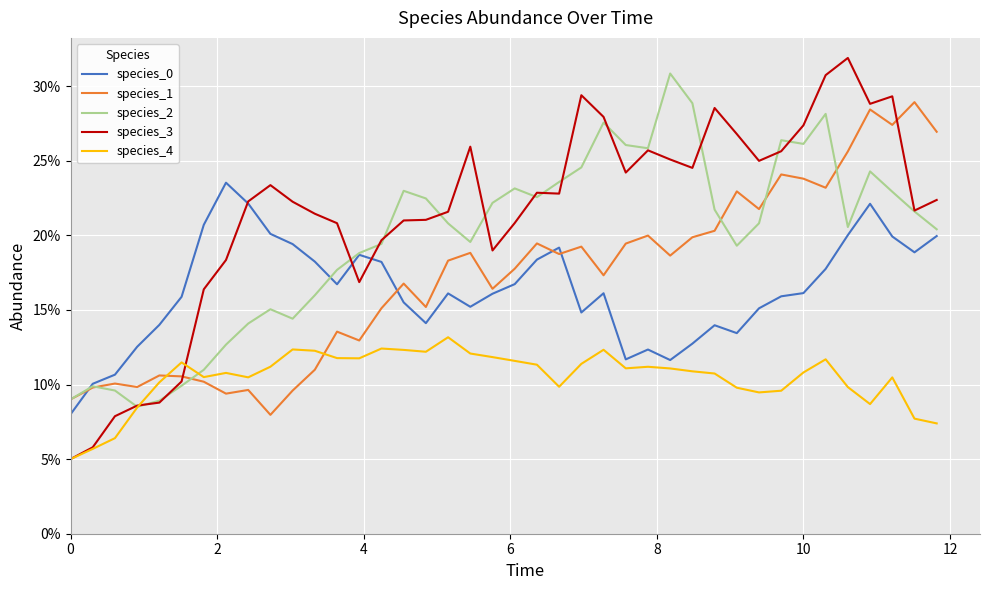

What is the average value of the species_2 series?

0.2